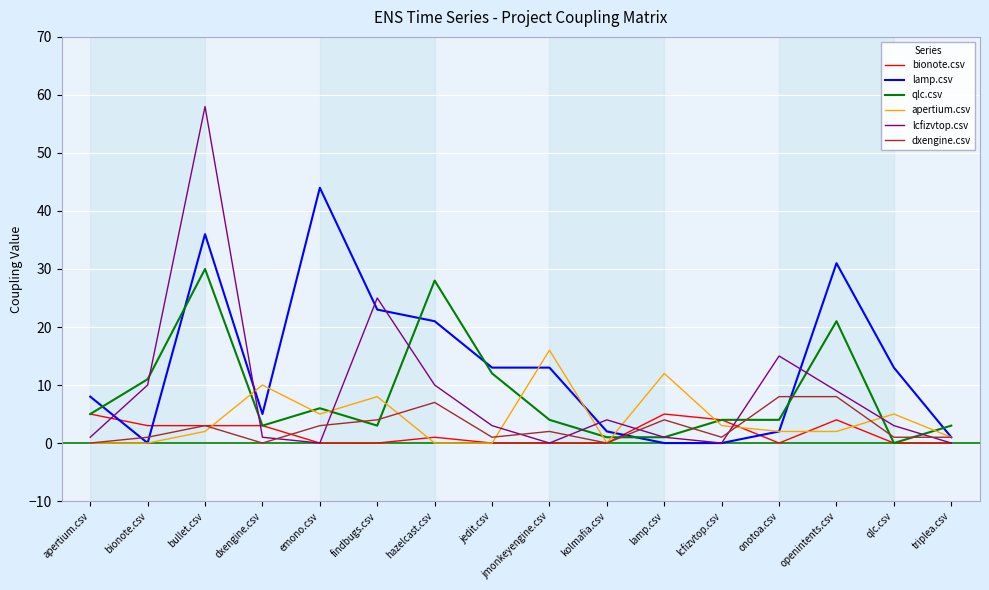

What is the total value across all series at openintents.csv?

75